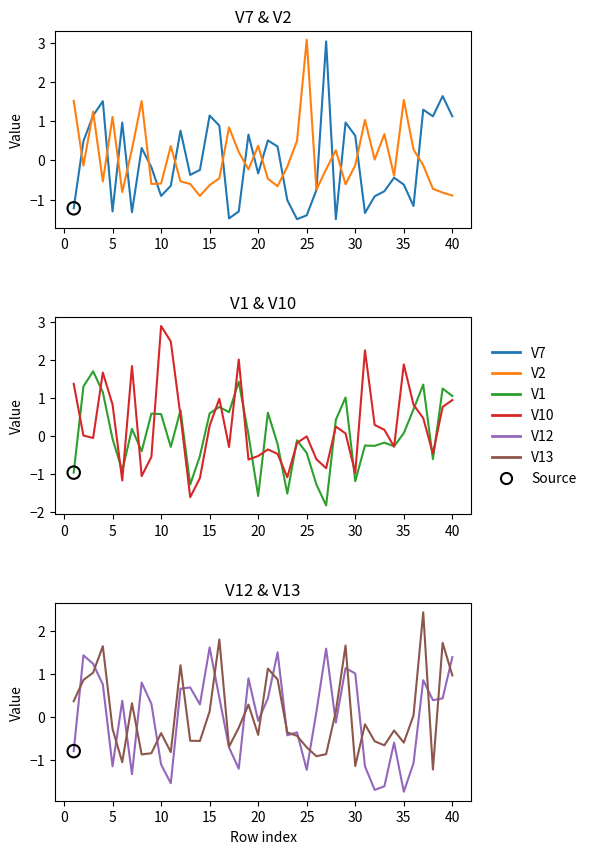

At how many categories does at least one series exceed 1?

25